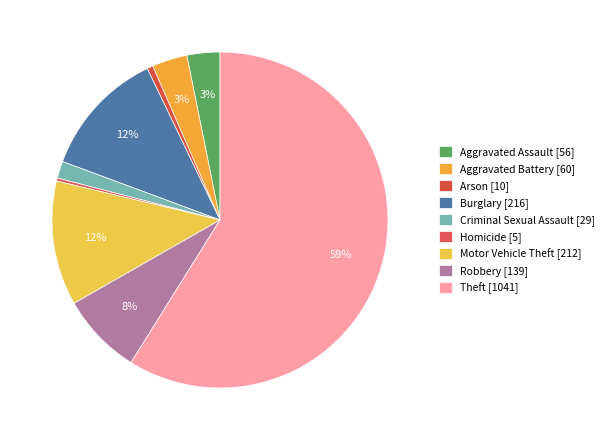

Approximately how many times larger is the value at Aggravated Battery compared to Burglary?

0.3